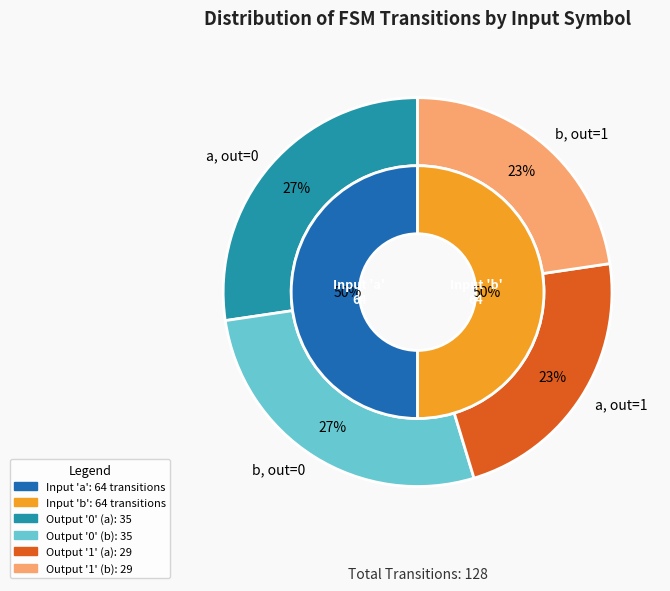

Is there any slice that represents more than half of the pie?

No